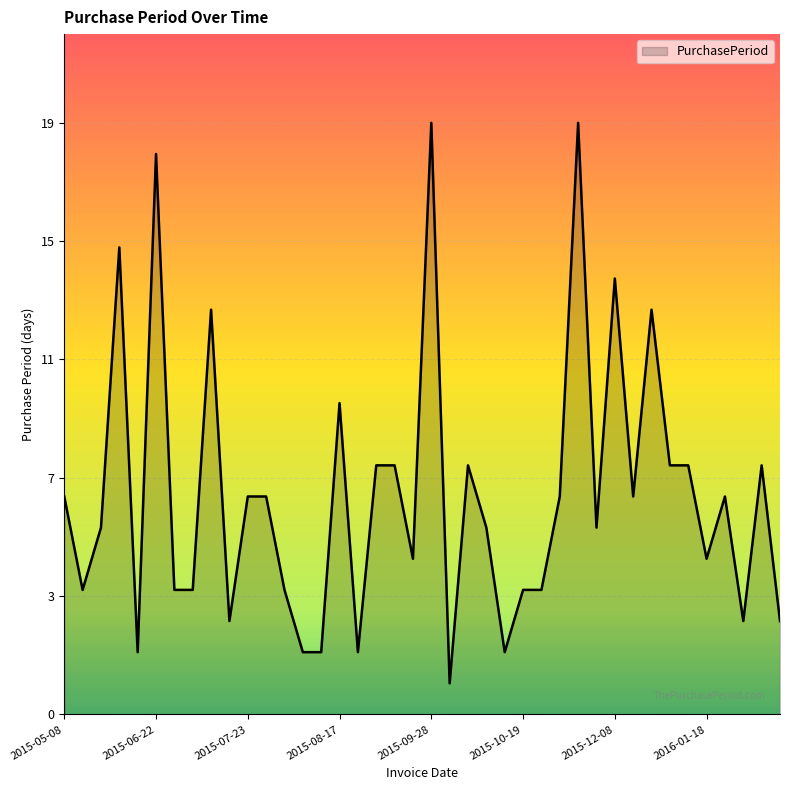

What is the label of the 17th point from the left?

2015-08-19